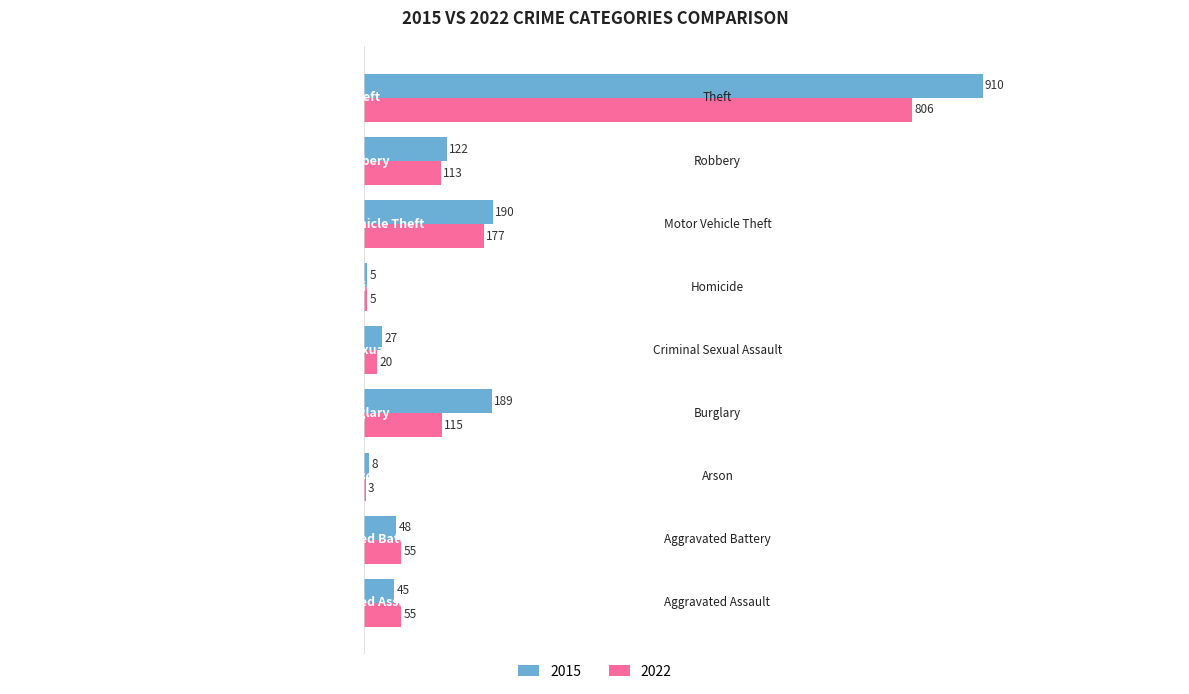

What is the greatest value displayed?

910